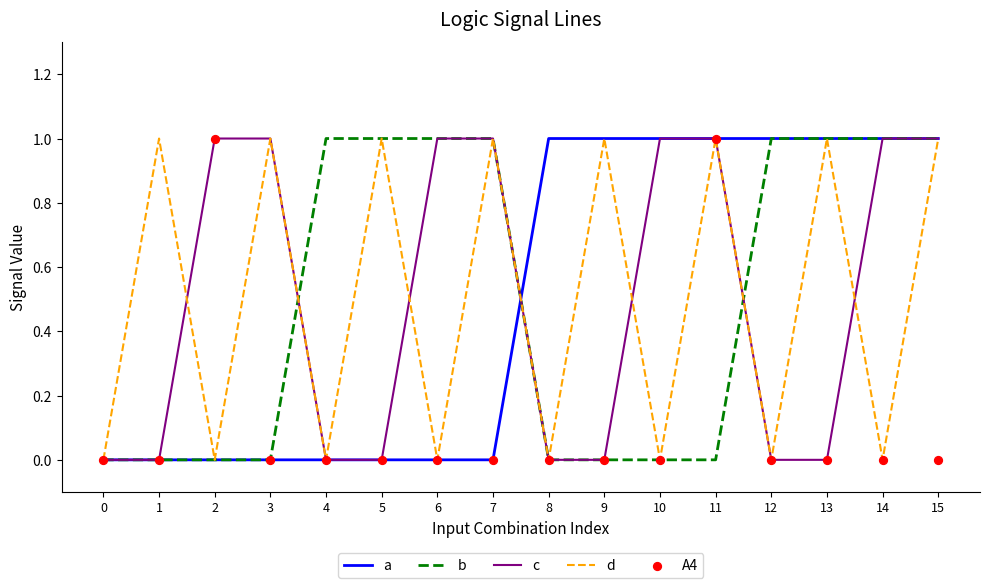

Which series has the largest total across all categories?

a